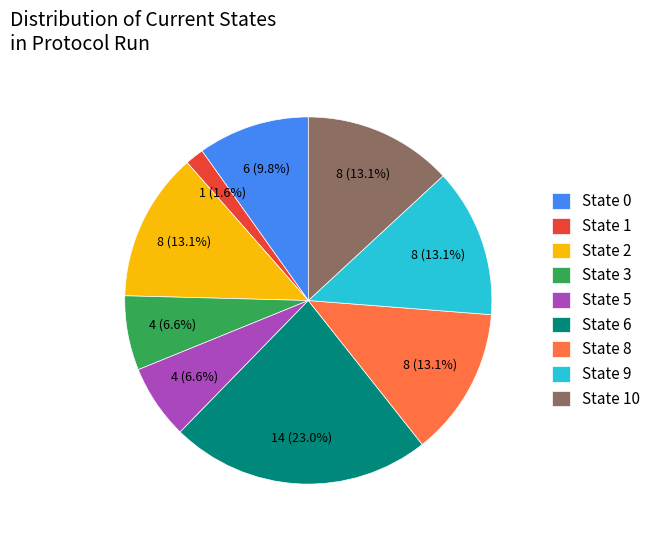

Do State 10 and State 9 together represent more than half of the pie?

No